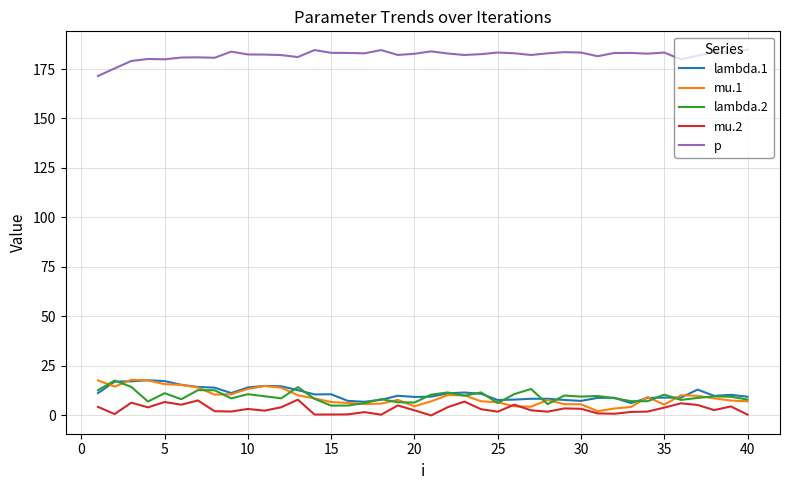

What is the maximum value for p?

184.8